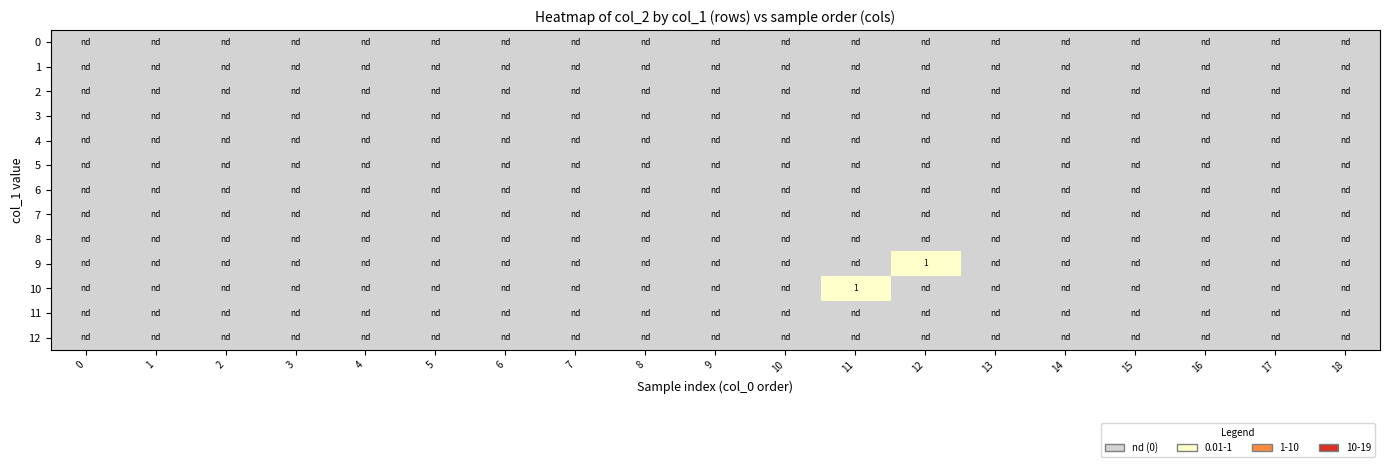

Between 9 and 6, which is larger?

9